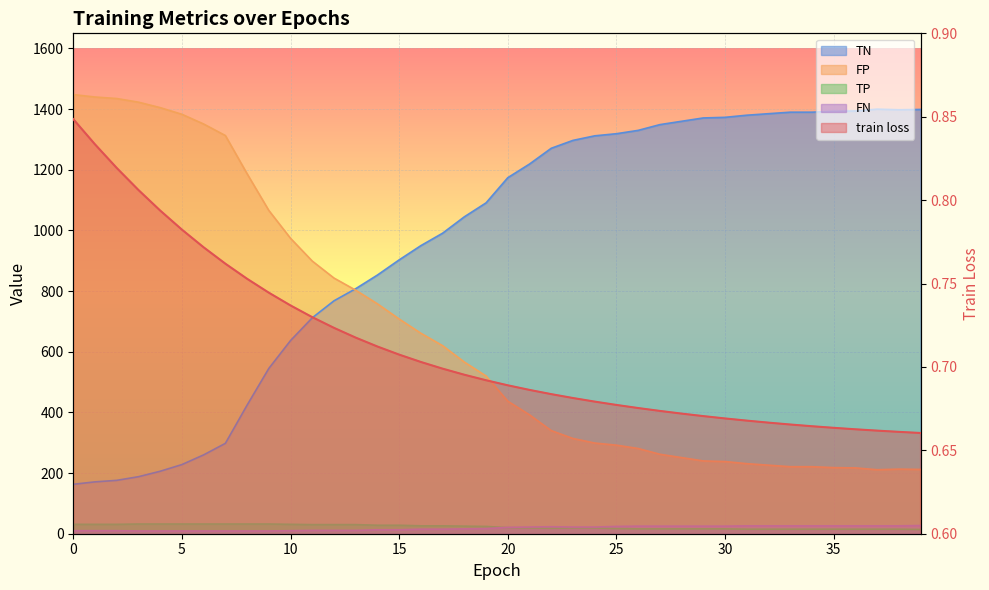

Between 3 and 16, which series saw the biggest shift?

TN